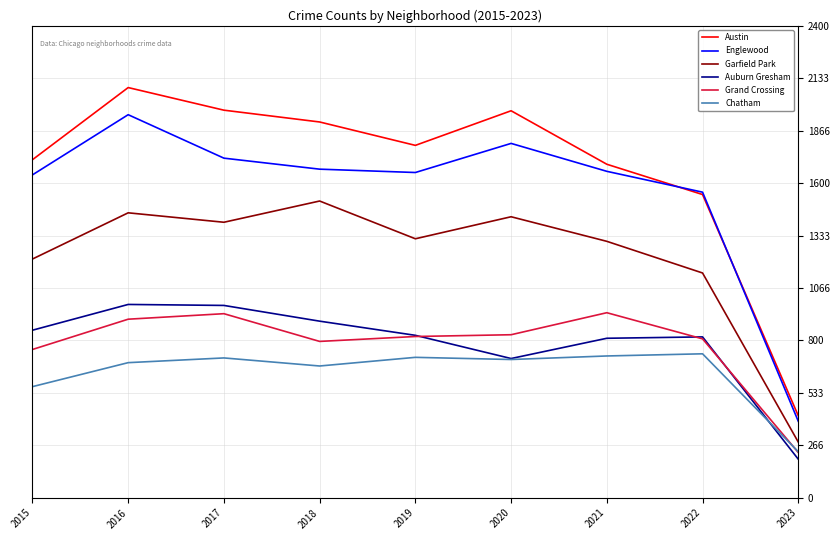

True or false: Garfield Park and Grand Crossing cross at least once.

False